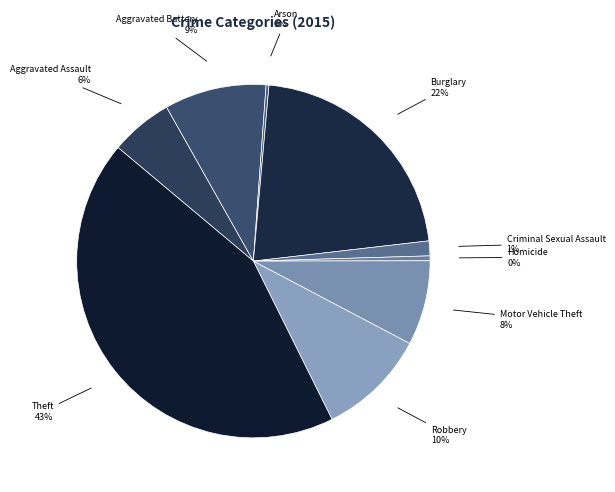

True or false: Robbery accounts for 10% of the total.

True